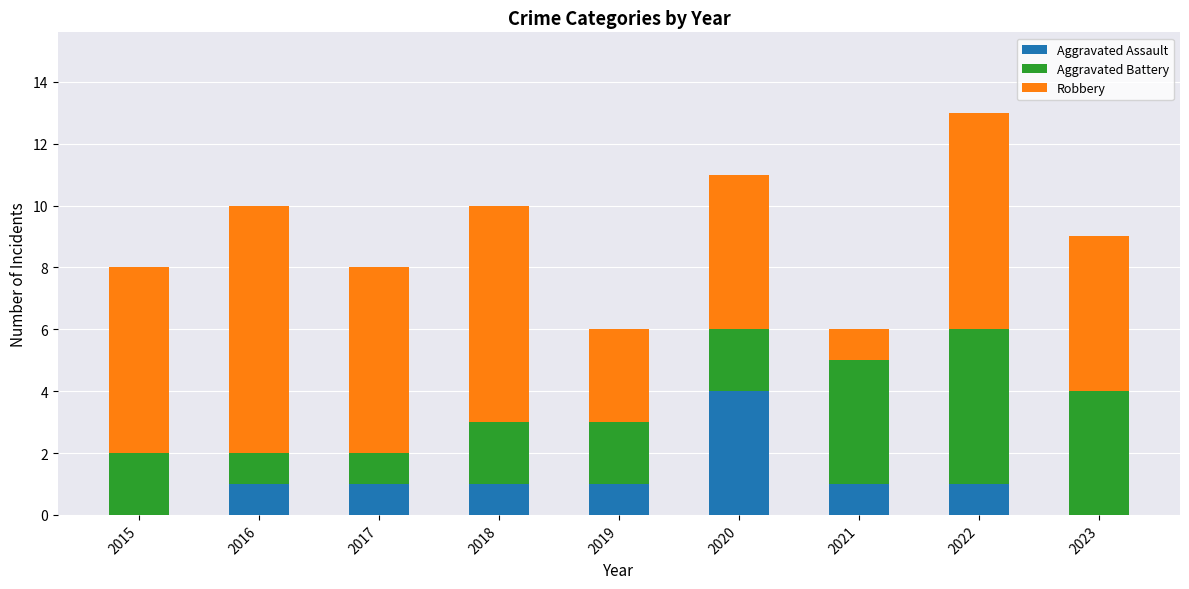

What is the sum of all Aggravated Assault values?

10